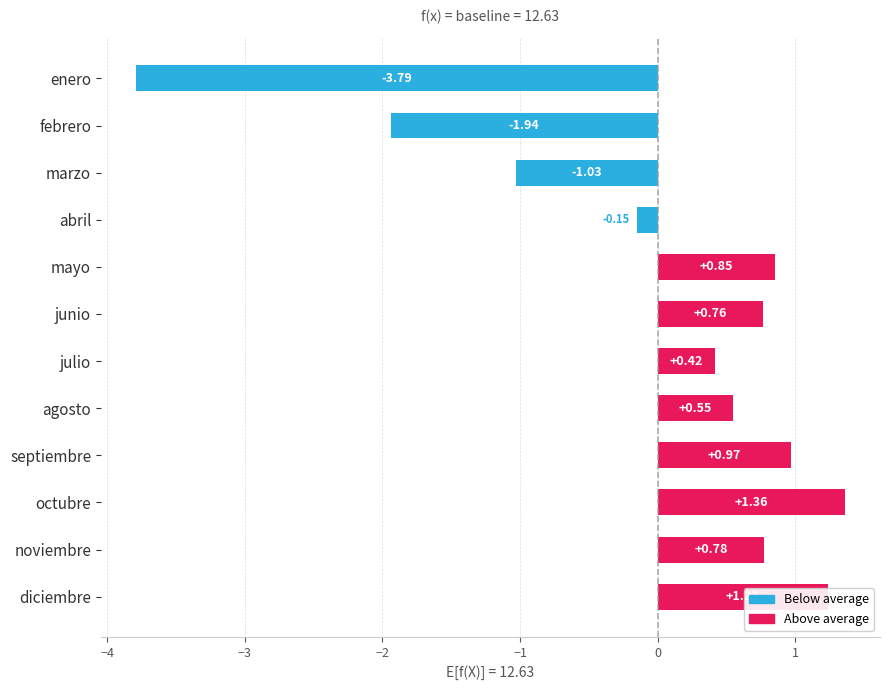

What is the label of the 4th bar from the bottom?

septiembre